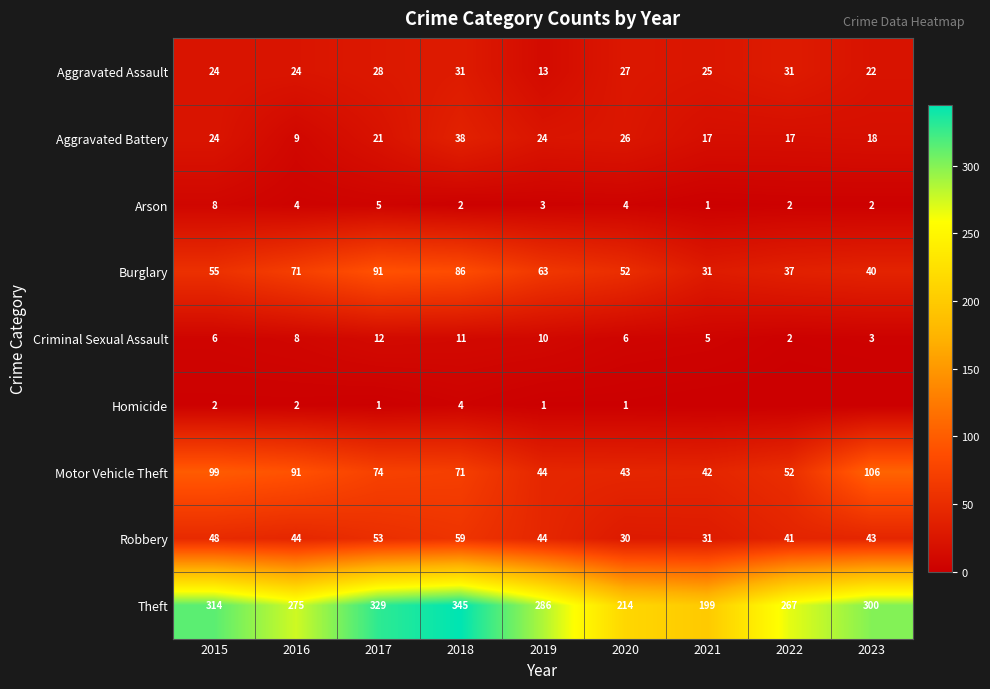

How many Criminal Sexual Assault values are between 5 and 10?

5